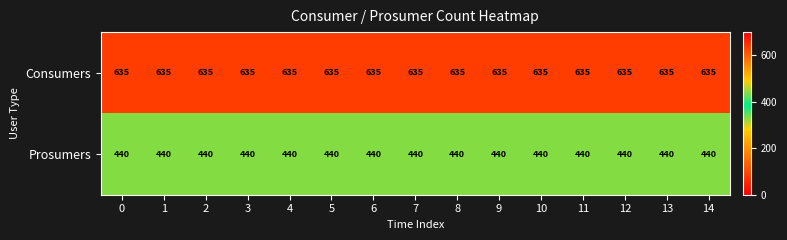

Rank the series by their maximum value, from lowest to highest.

Prosumers, Consumers